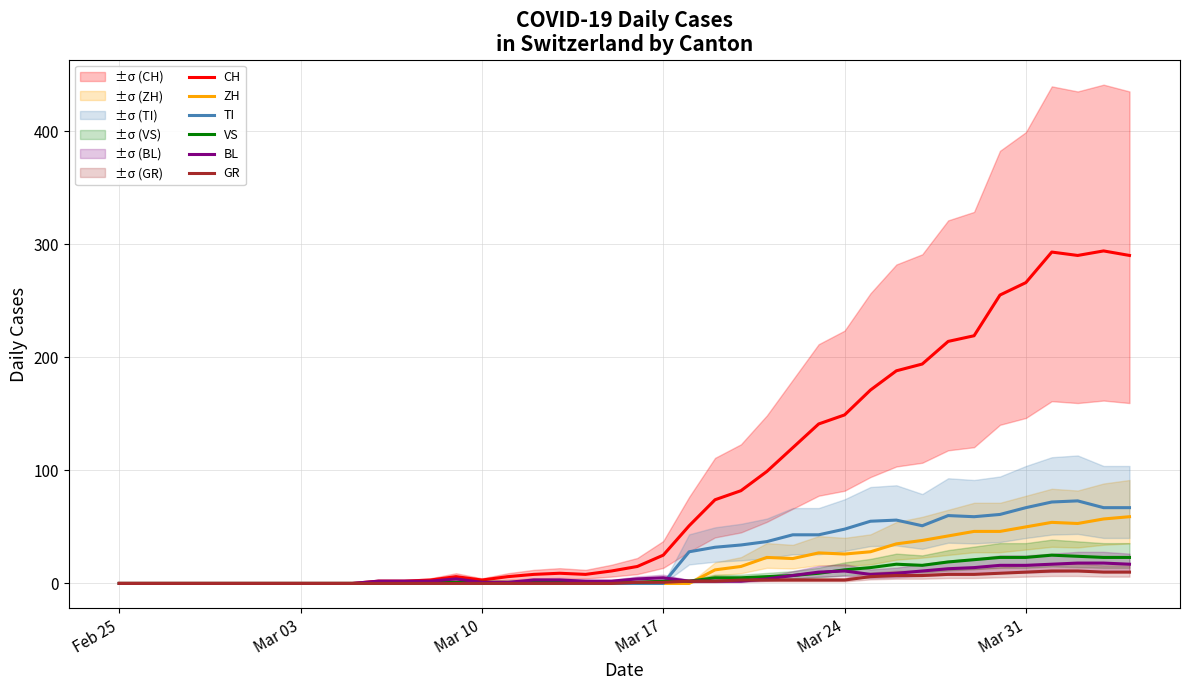

Is it true that CH equals 149 at Mar 24?

True